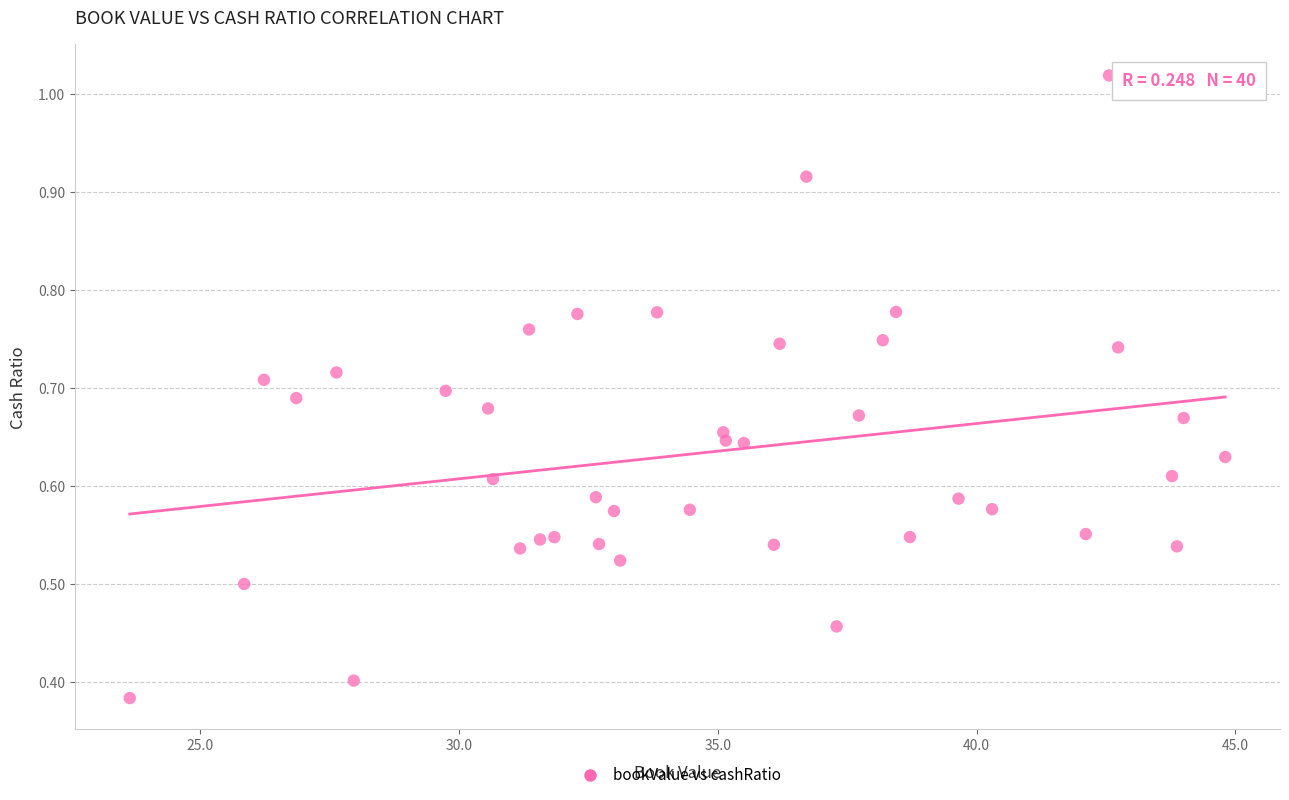

What is the range of X values (max minus min)?

21.2